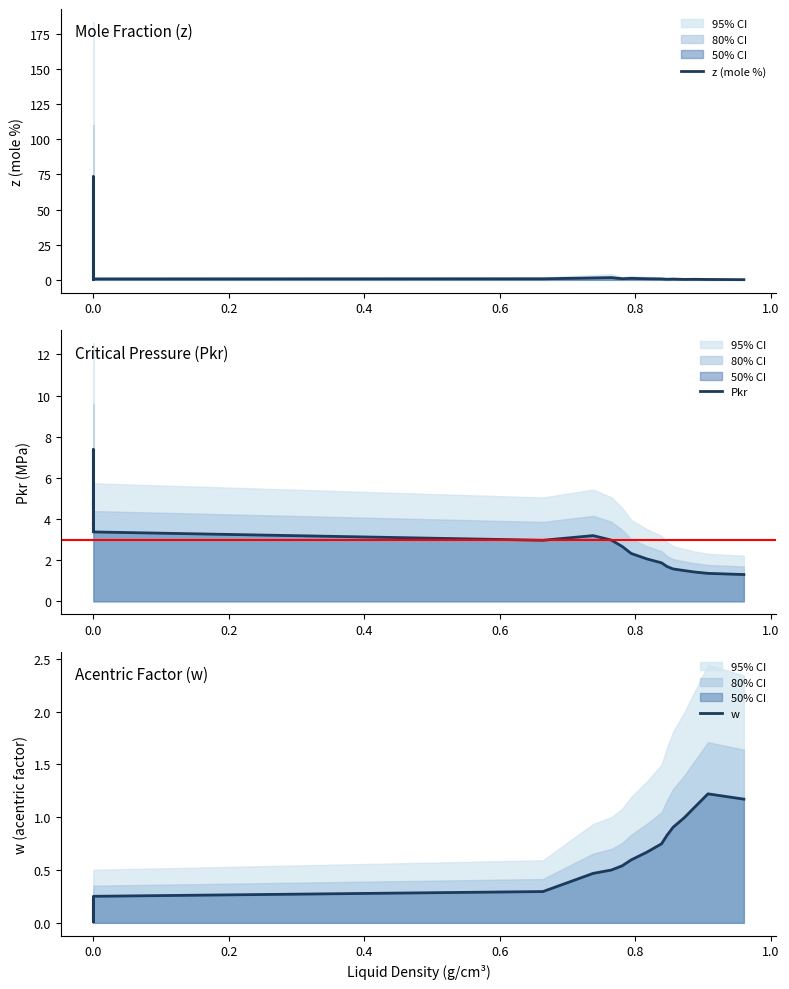

How many data points in Pkr are above 2?

15